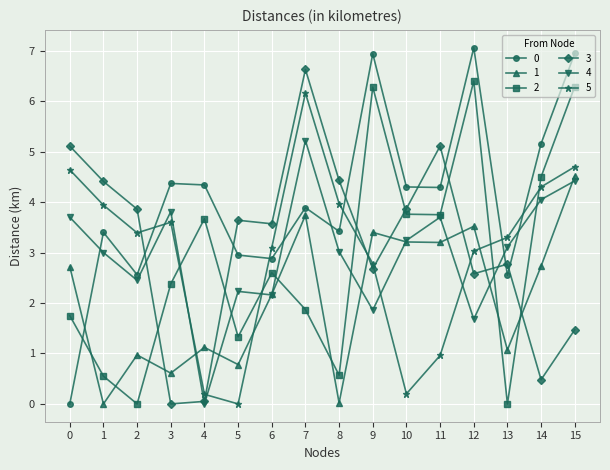

True or false: 2 has a value of 4.7 at 6.

False